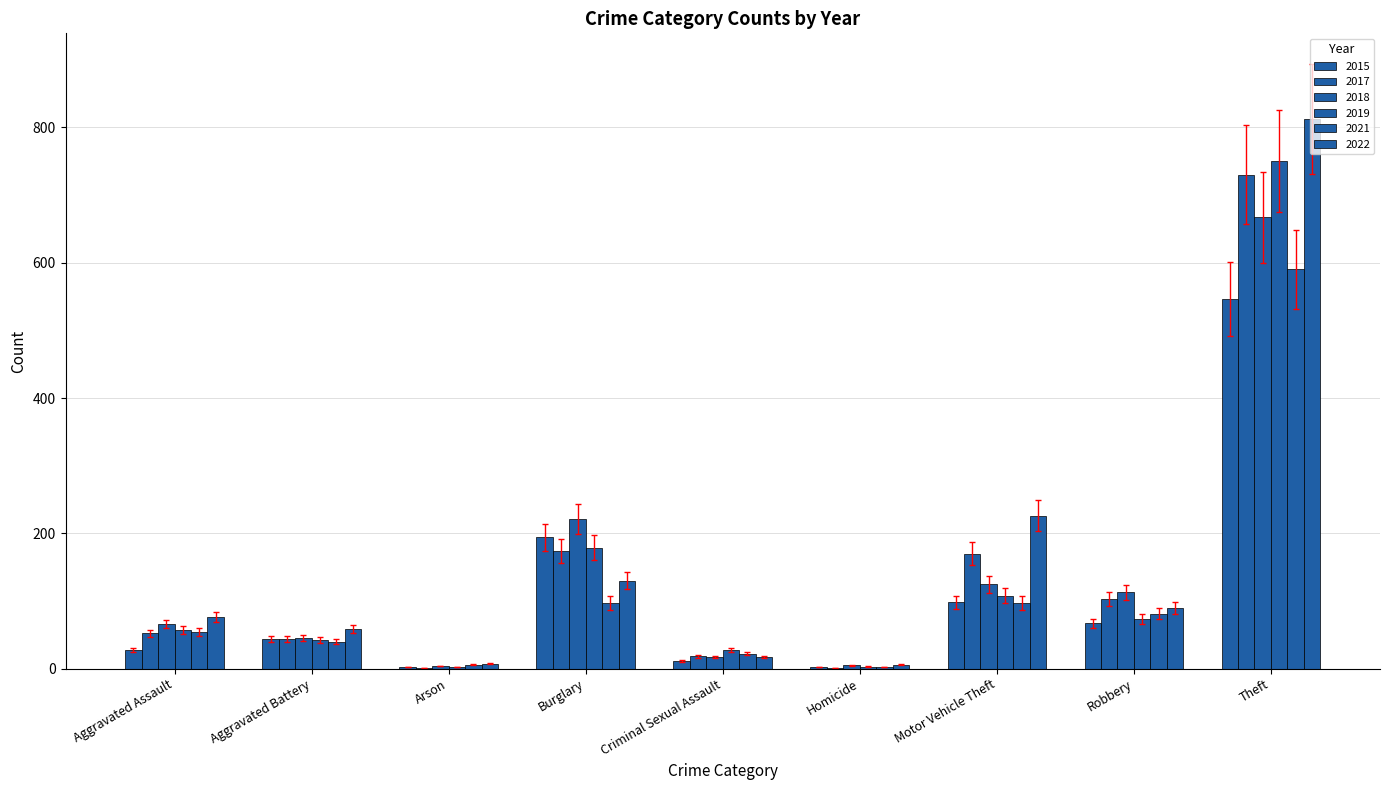

Does the chart contain stacked bars?

No